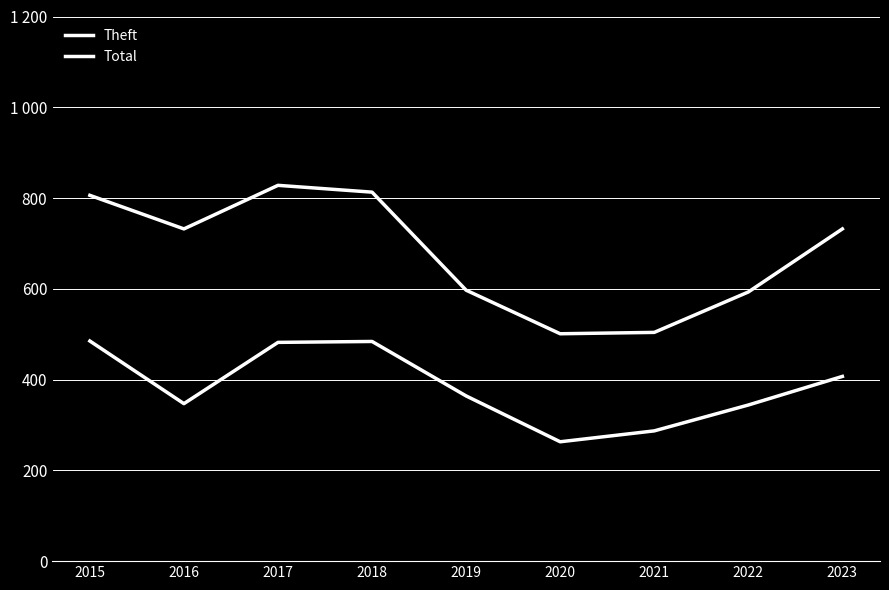

Rank the categories by Theft value from highest to lowest.

2015, 2018, 2017, 2023, 2019, 2016, 2022, 2021, 2020